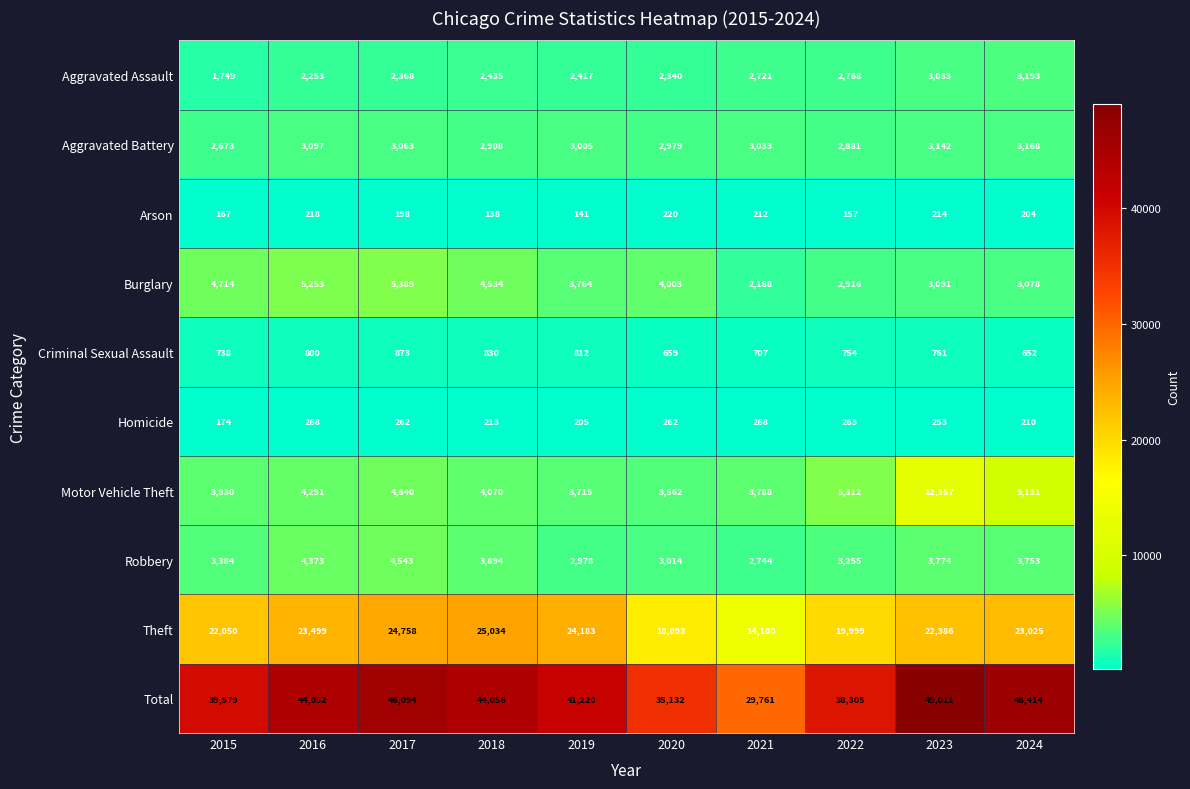

What is the difference between the second highest and minimum values in the Aggravated Battery series?

469